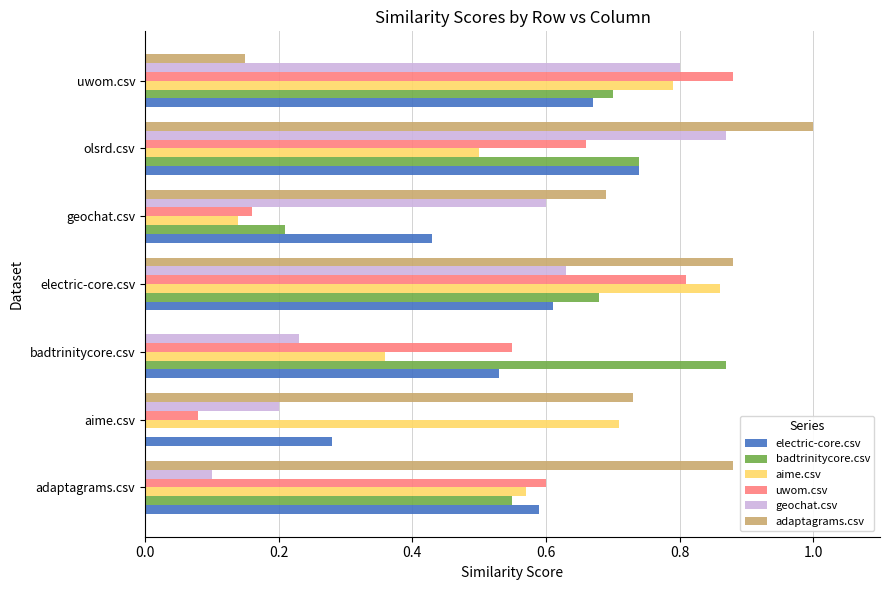

Which label corresponds to the largest value in the chart?

olsrd.csv